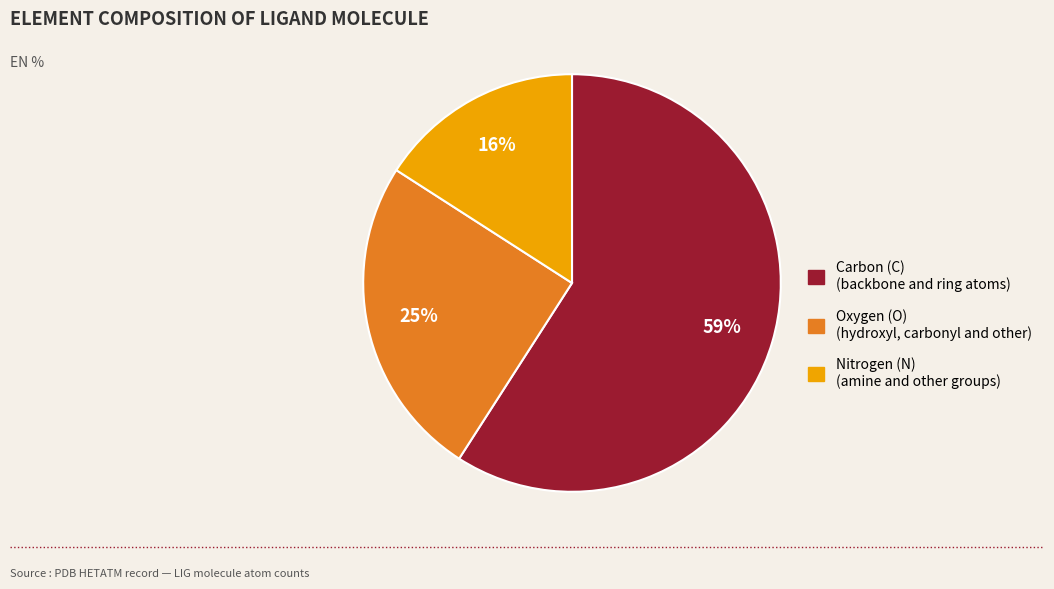

Is it true that Oxygen (O) (hydroxyl, carbonyl and other) is 17% of the pie?

False